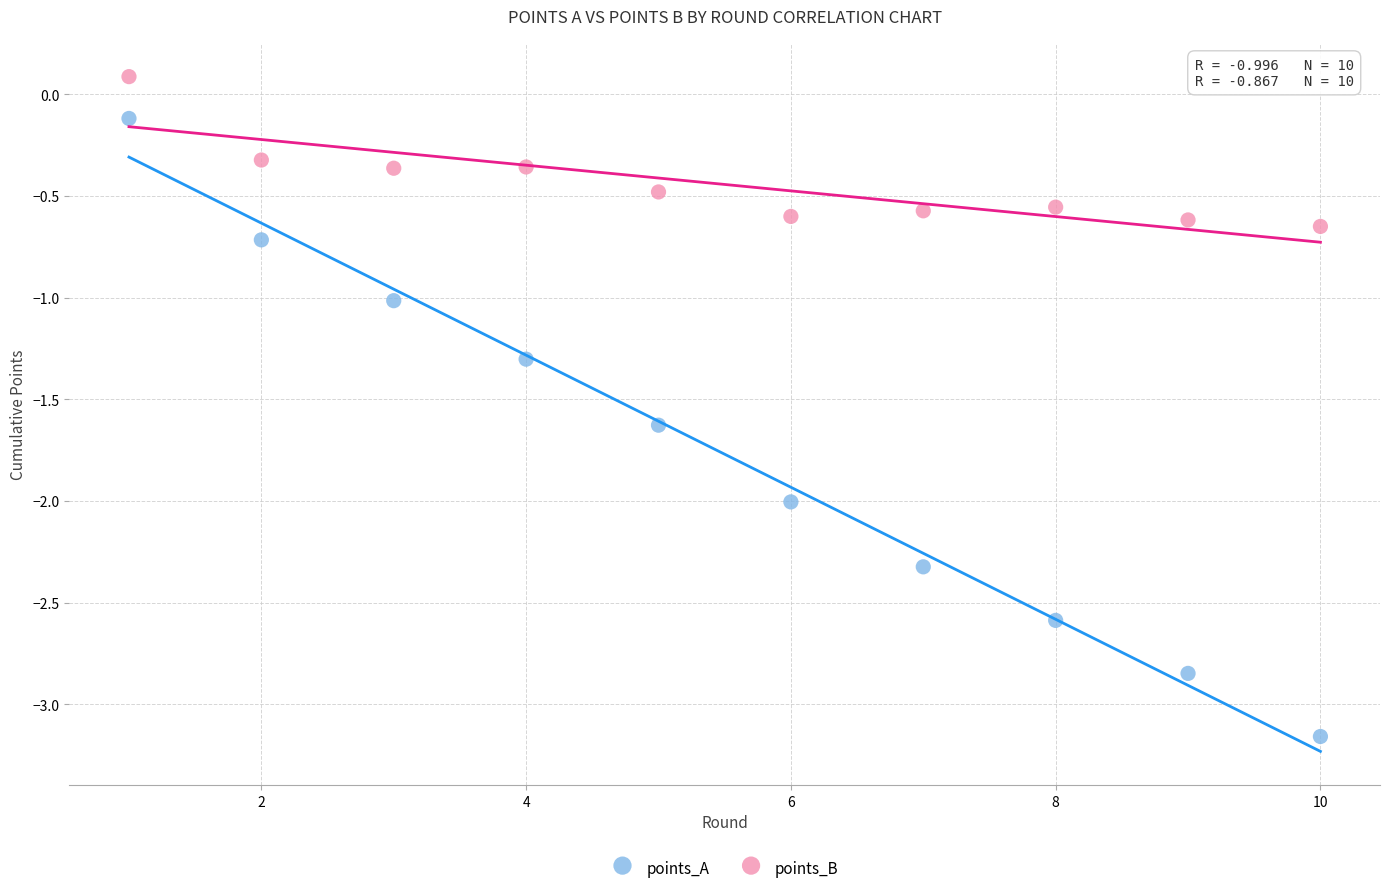

Which series has the largest Y range (max minus min)?

points_A